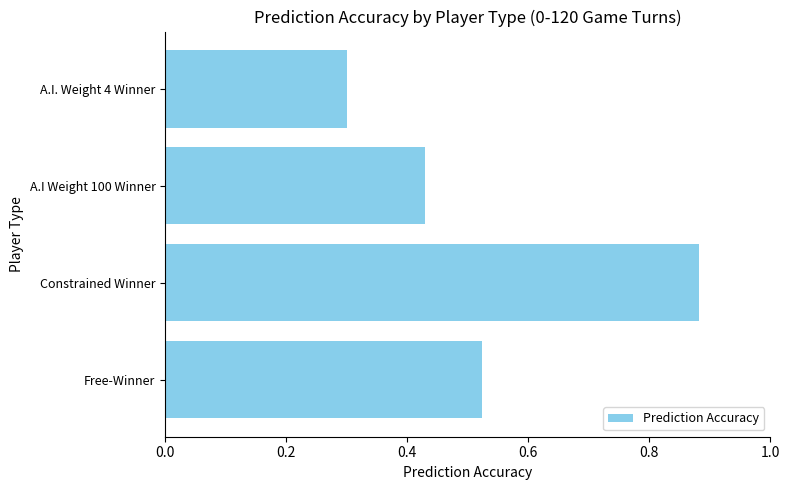

How many values are between 0 and 1?

4